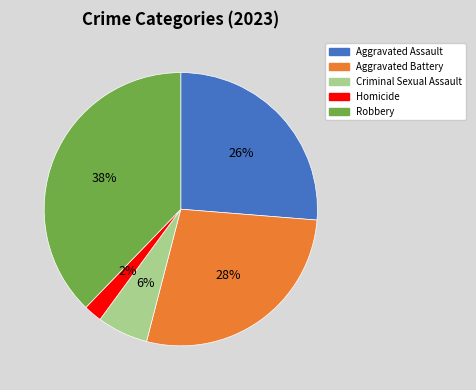

To the nearest percent, what portion does Robbery represent?

38%